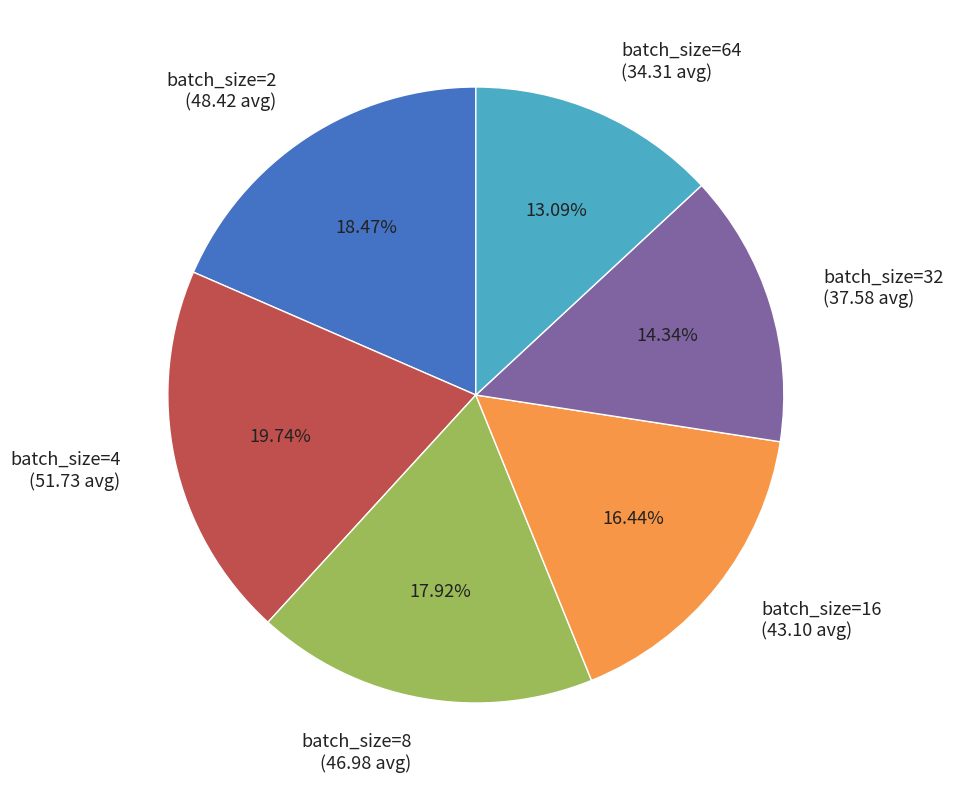

Rank the categories by value from lowest to highest.

batch_size=64 (34.31 avg), batch_size=32 (37.58 avg), batch_size=16 (43.10 avg), batch_size=8 (46.98 avg), batch_size=2 (48.42 avg), batch_size=4 (51.73 avg)